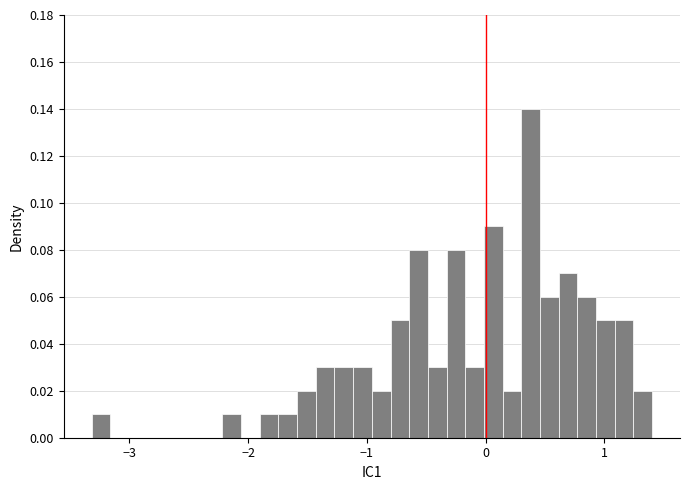

Around what value on the x-axis is the tallest bar? Give the approximate position of its centre, as read against the axis.

0.4